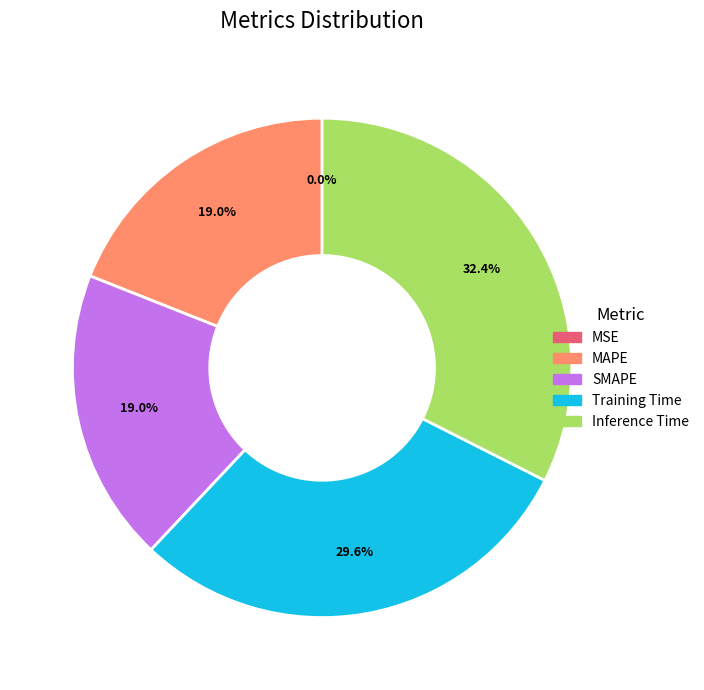

What portion of the pie excludes Training Time?

70.4%